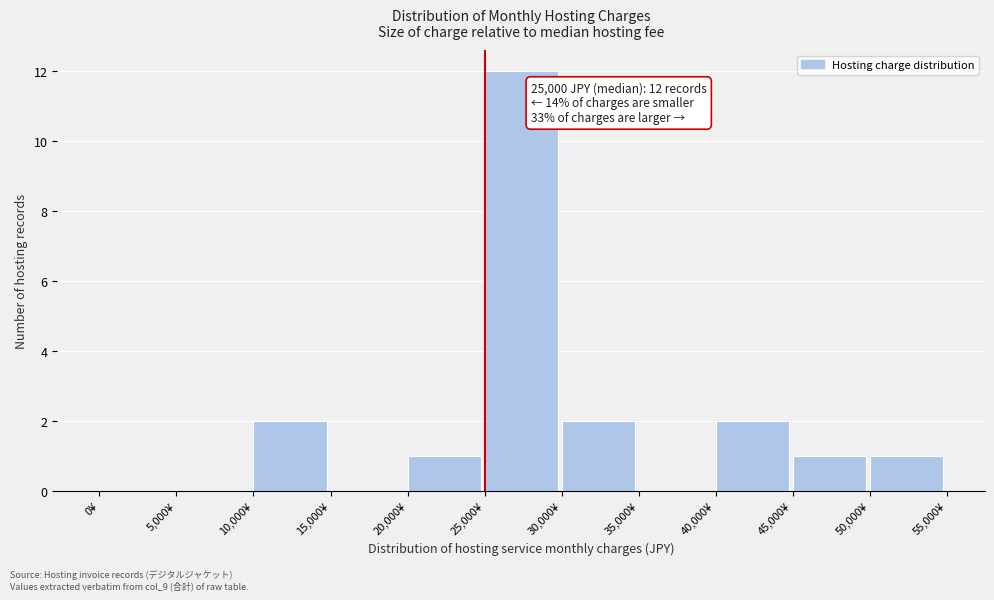

Which range on the x-axis has the tallest bar?

25000 to 30000